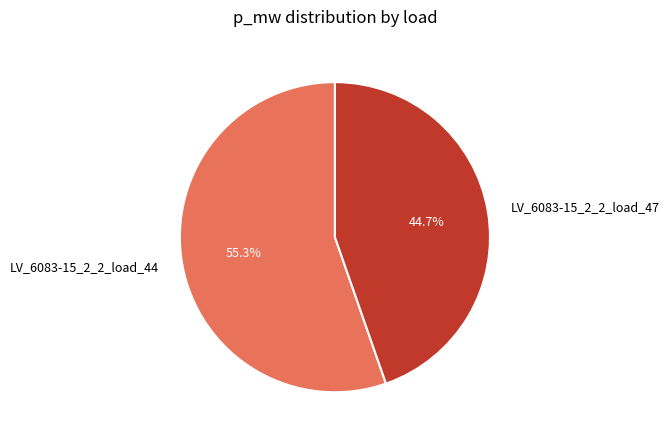

The LV_6083-15_2_2_load_47 slice represents 34% of the pie. True or false?

False